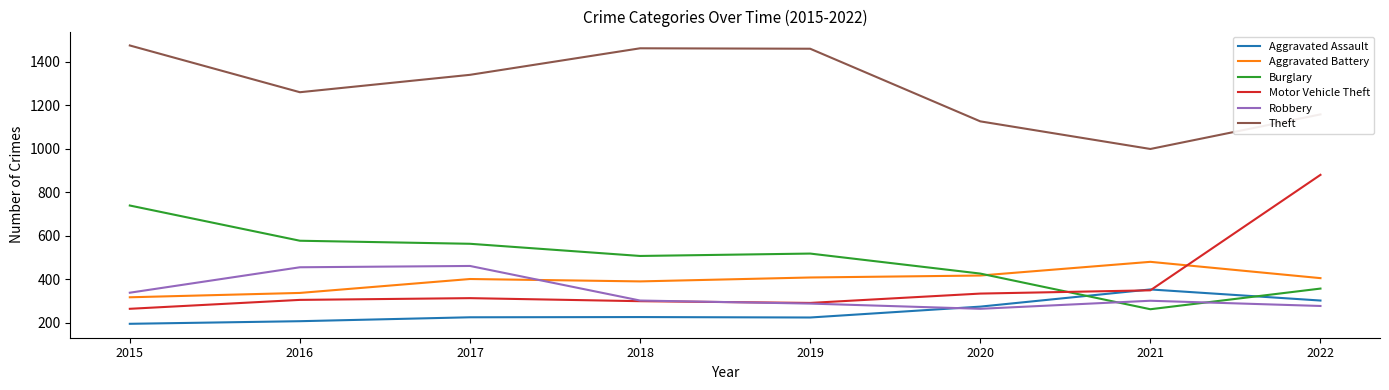

What is the total value across all series at 2019?

3183